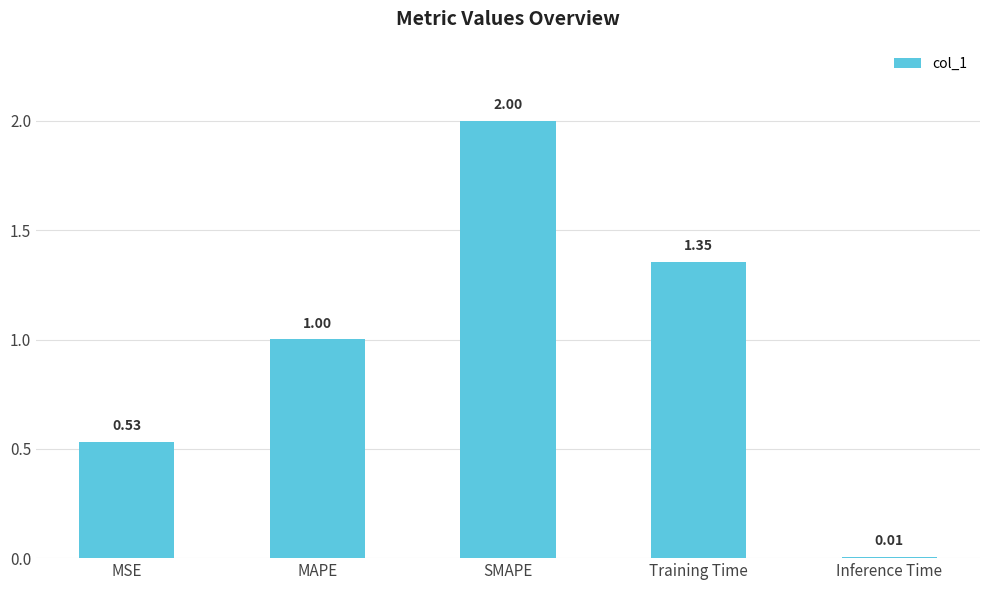

How many bars are there in total?

5